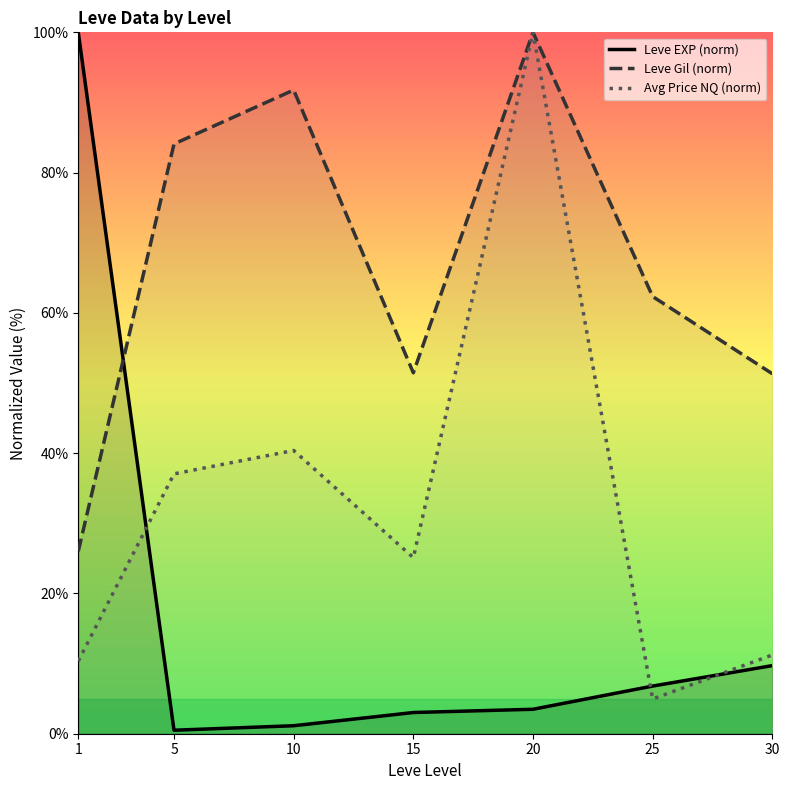

Reading left to right, extract all data points from this chart.

Leve EXP (norm): 100.0	0.5	1.1	3.0	3.5	6.8	9.7
Leve Gil (norm): 26.0	84.1	91.8	51.5	100.0	62.3	51.3
Avg Price NQ (norm): 10.4	37.0	40.4	25.1	100.0	5.0	11.2